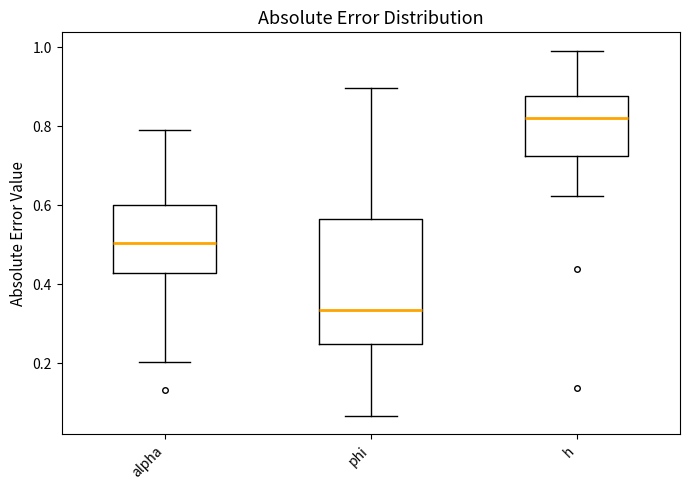

Which box has the highest median line?

h